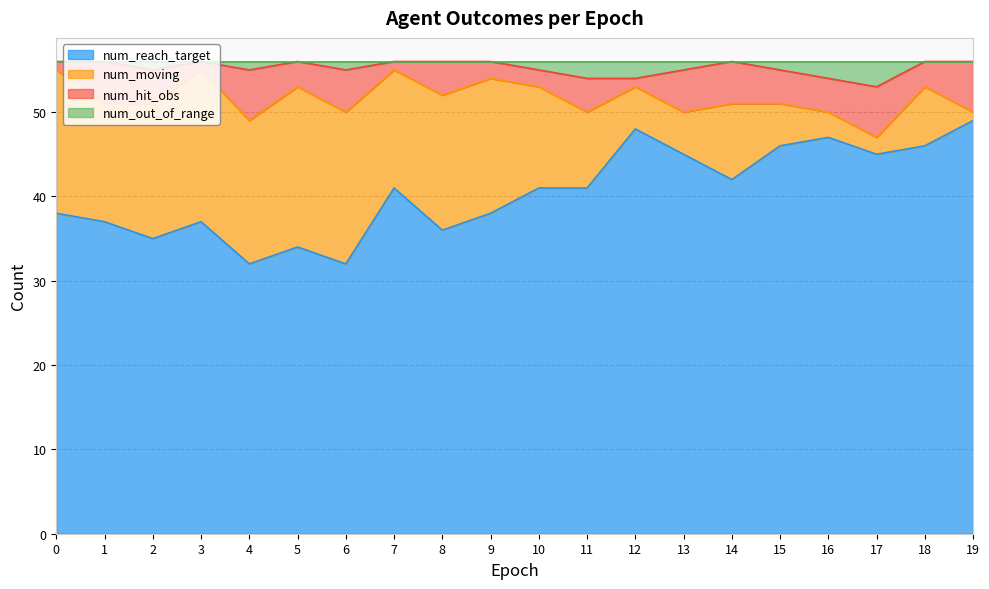

Where is the first local minimum for num_out_of_range?

2